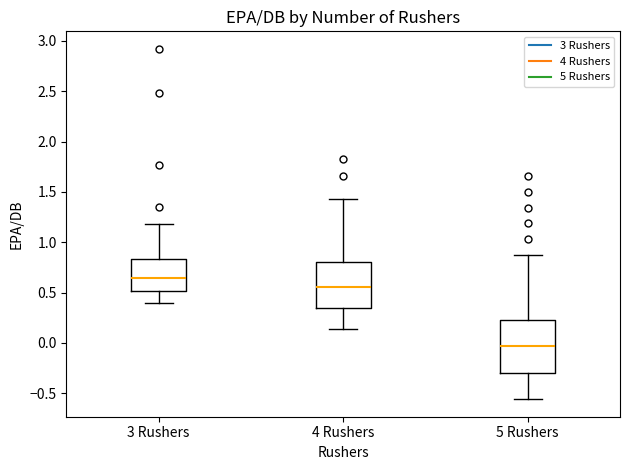

Reading left to right, read every box against the y-axis: the position of its median line, the range the box covers, and the ends of its whiskers. The values are not printed on the chart, so give them approximately, as read against the axis.

3 Rushers: median 0.65, box 0.50 to 0.85, whiskers 0.40 to 1.20
4 Rushers: median 0.55, box 0.35 to 0.80, whiskers 0.15 to 1.45
5 Rushers: median -0.05, box -0.30 to 0.25, whiskers -0.55 to 0.85